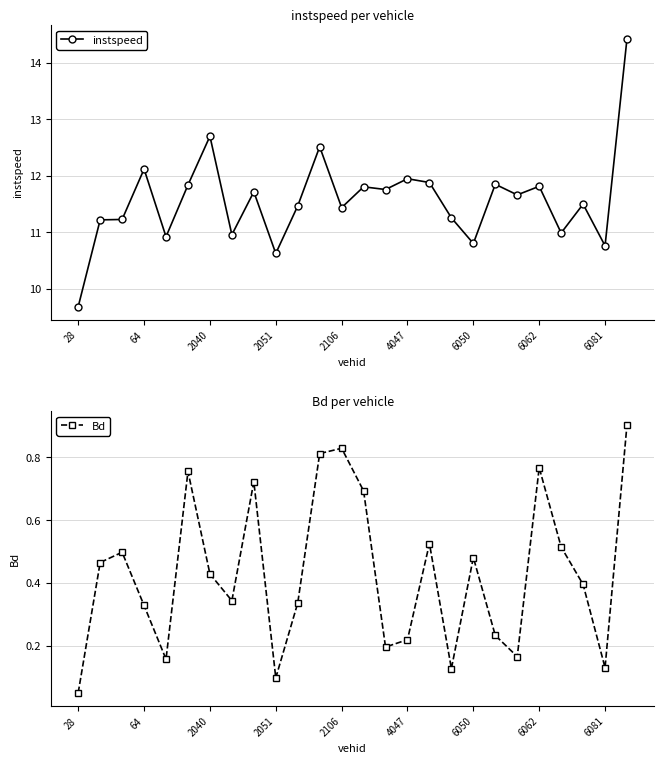

Which category has the lowest value in the instspeed series?

28